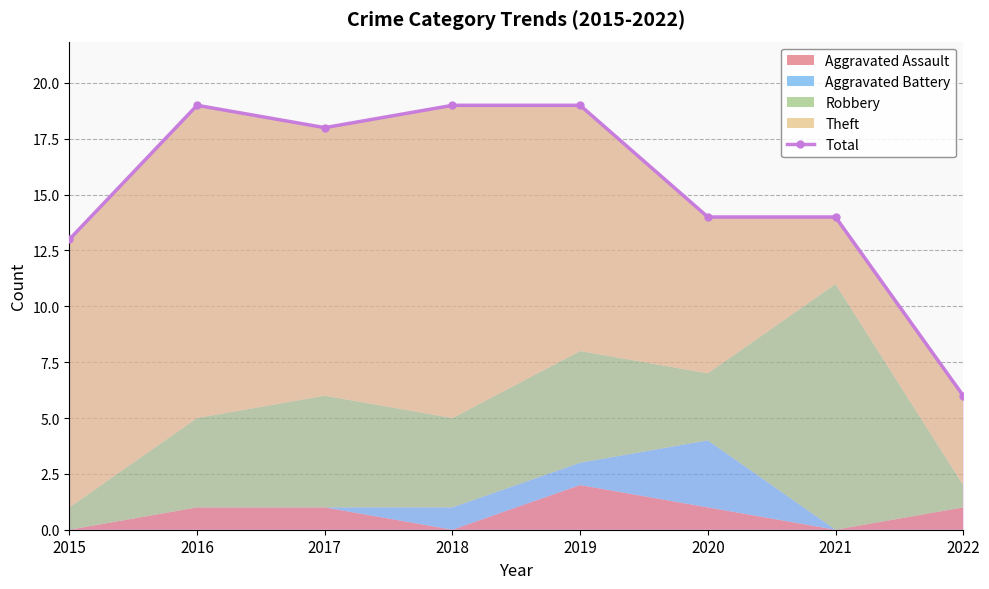

Where is the data nearest to the value 12?

2015